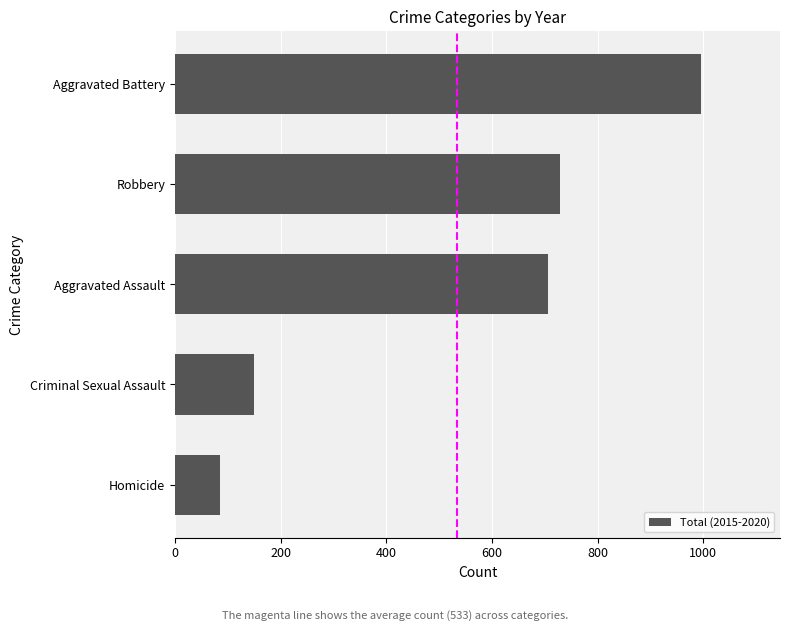

At which label is the value closest to 541?

Aggravated Assault